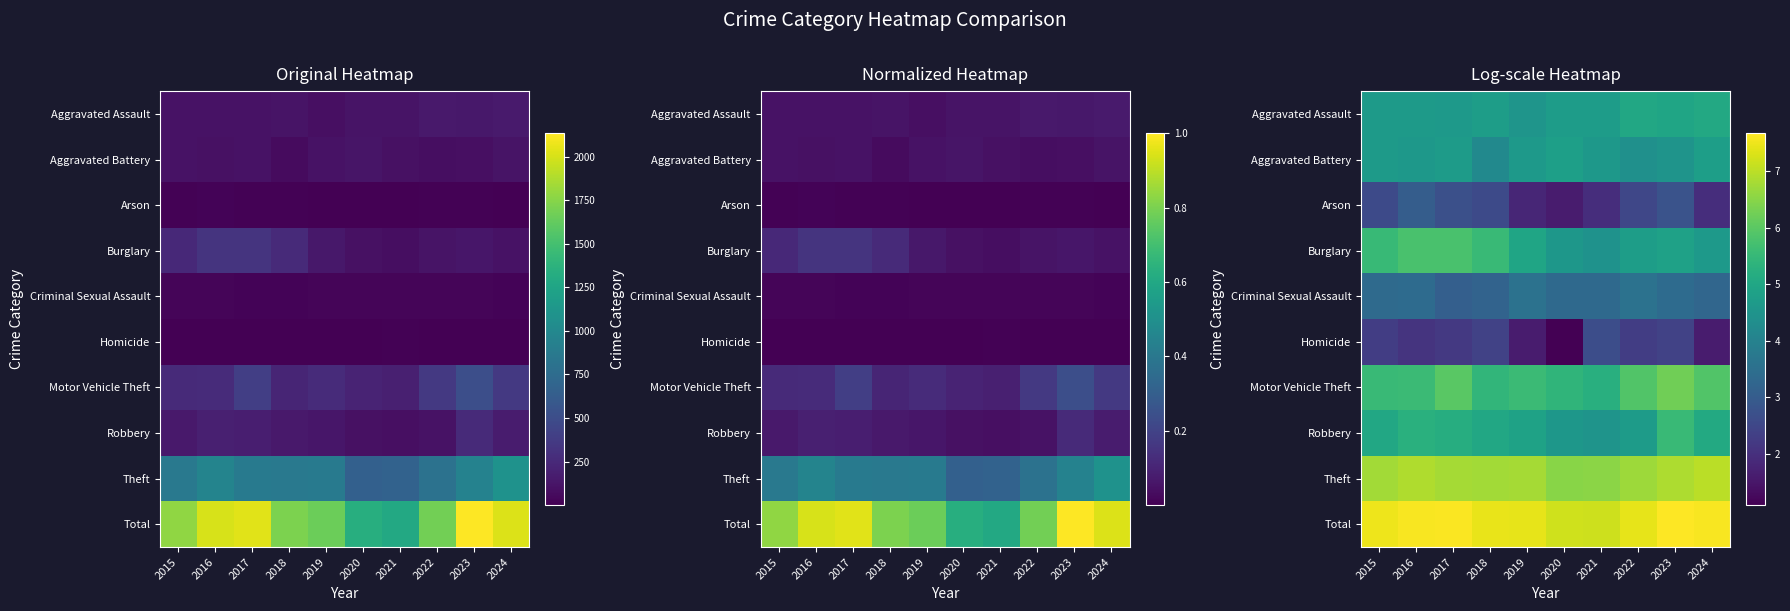

What is the total value across all series at 2020?

43.8